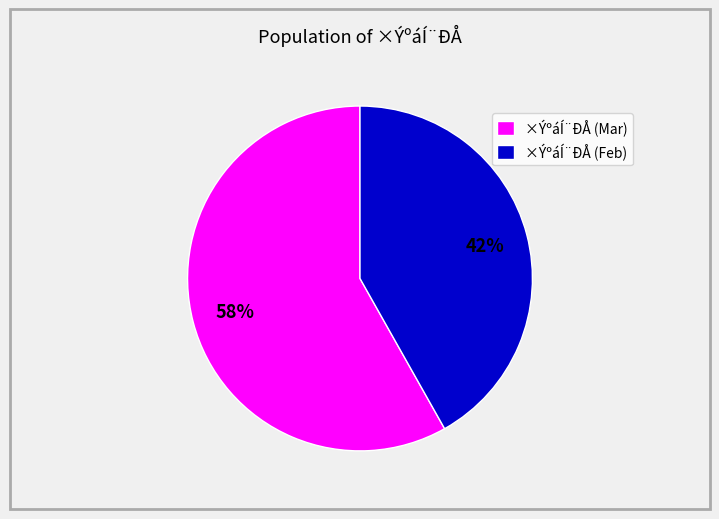

How many slices are in this pie chart?

2